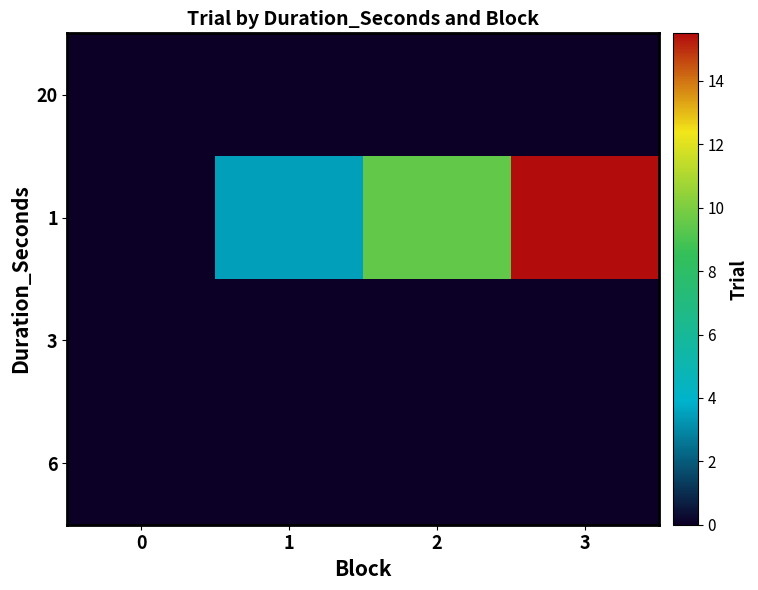

List the series in order of their peak value, lowest first.

row_0, row_2, row_3, row_1